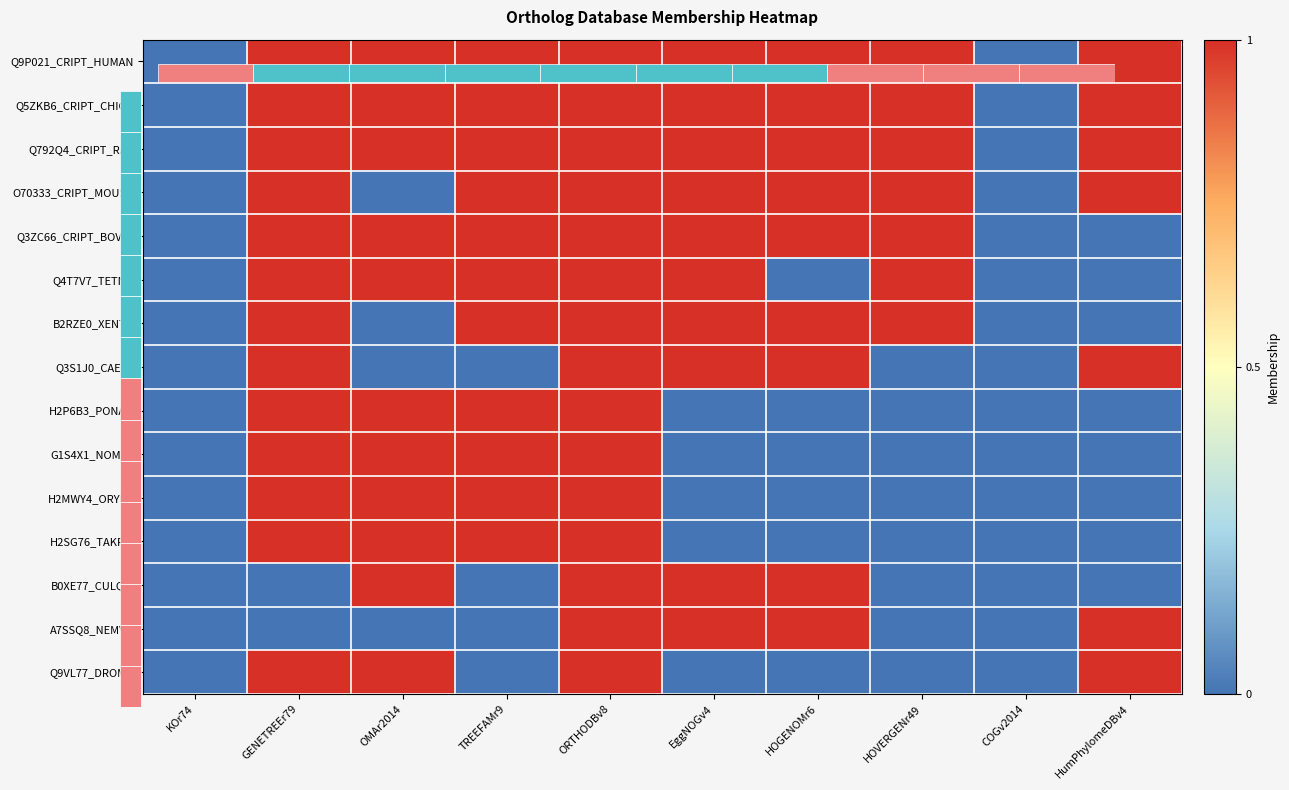

How many data points in Q3S1J0_CAEEL are less than 1?

5